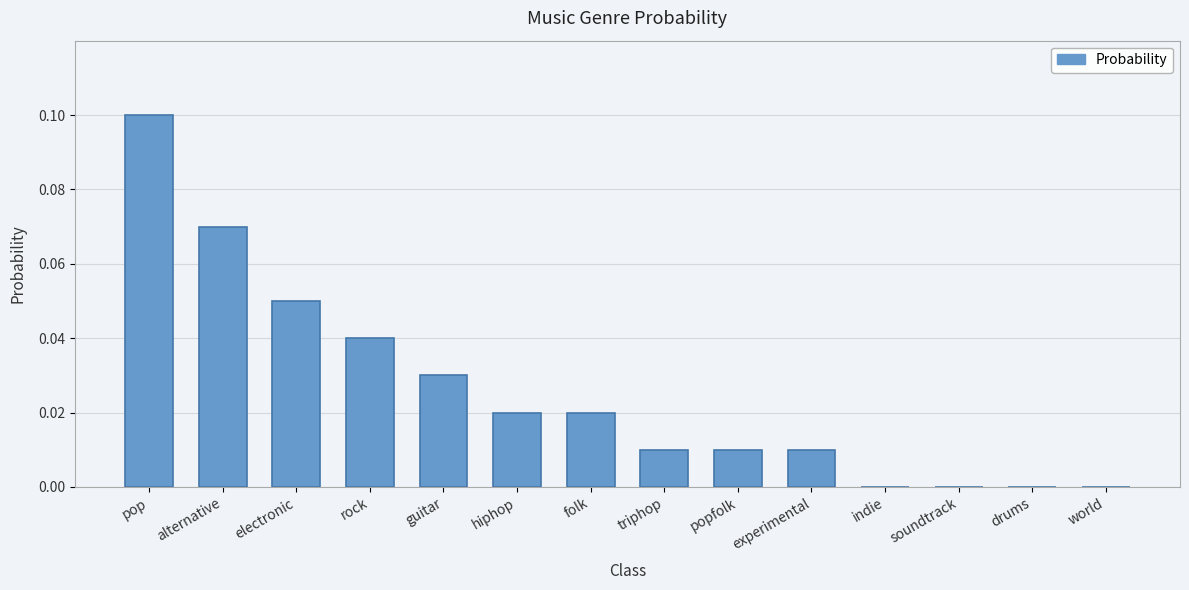

At which category does the chart reach its peak across all series?

pop